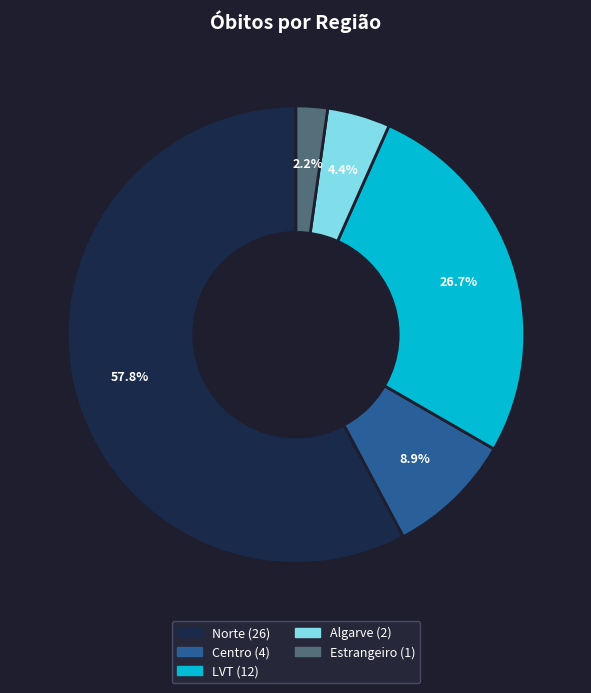

To the nearest percent, what is the average slice percentage?

20%